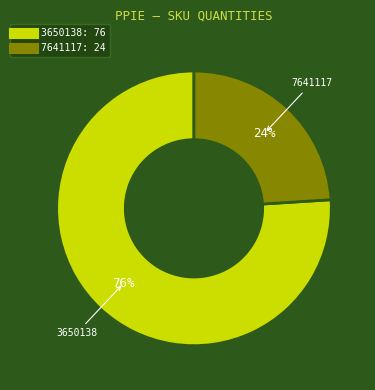

Is there any slice that represents more than half of the pie?

Yes